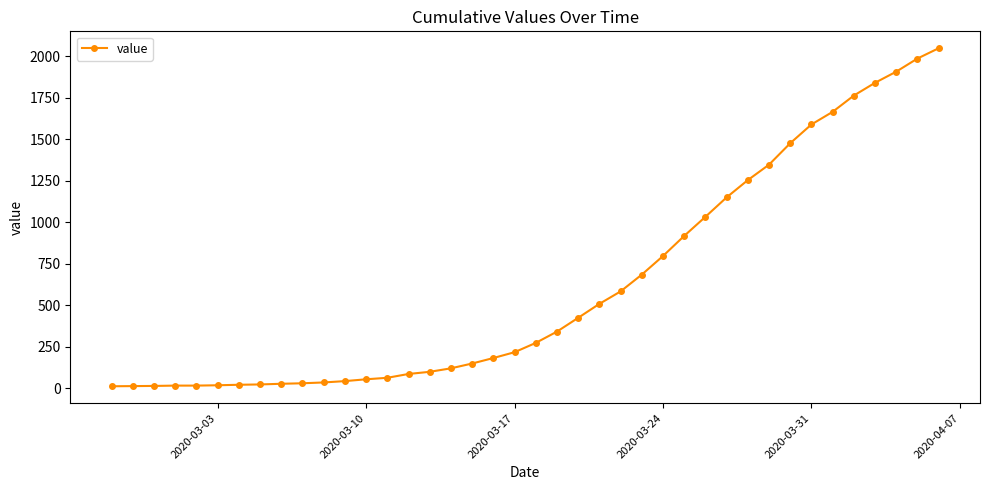

What is the average value?

621